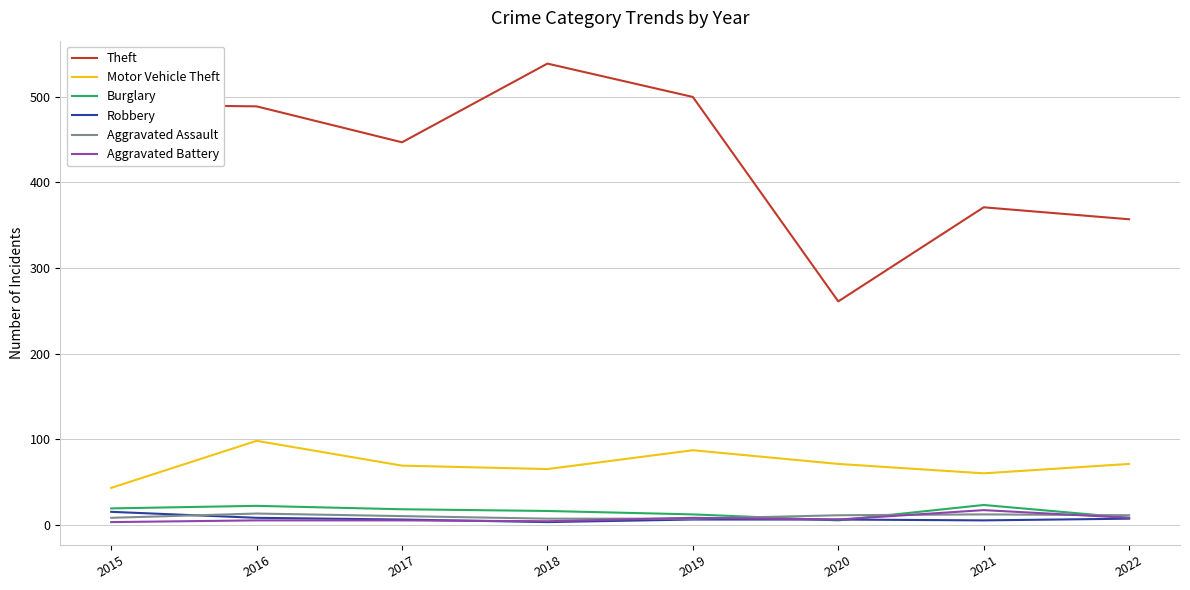

Is it true that Robbery equals 6 at 2020?

True